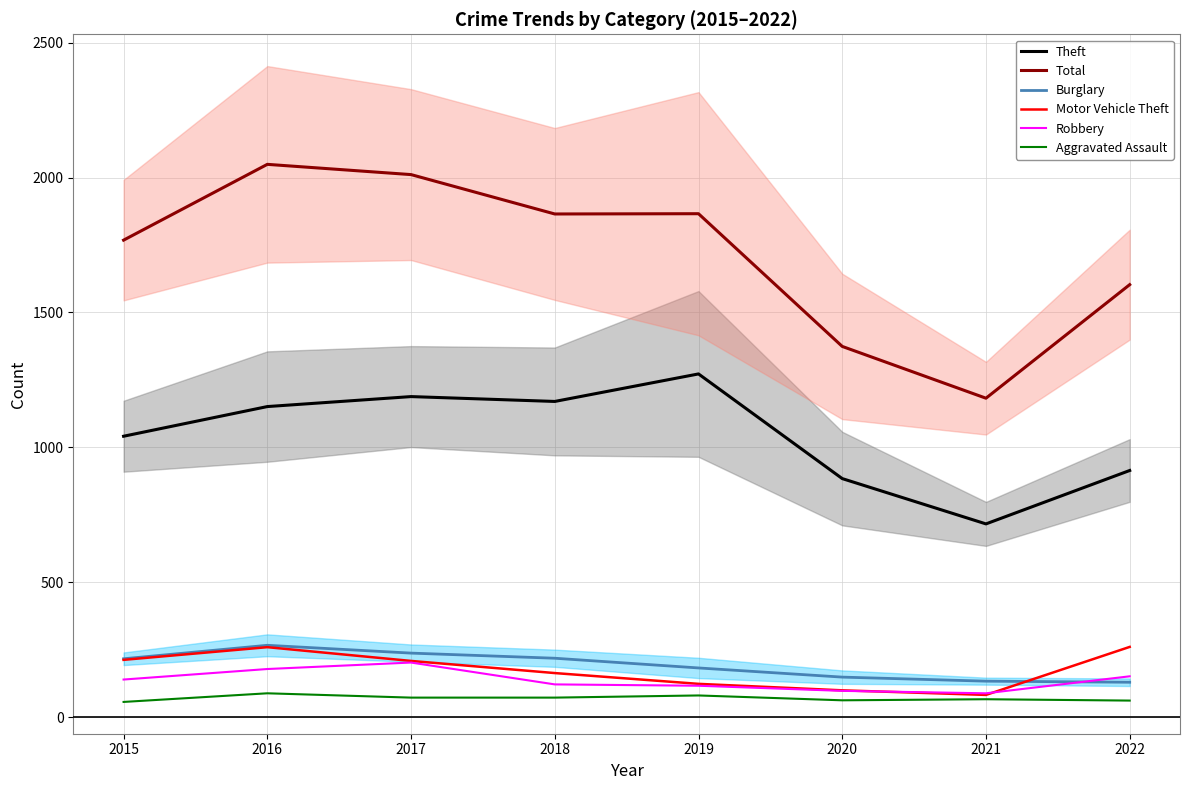

The value of Robbery at 2019 is 116. True or false?

True